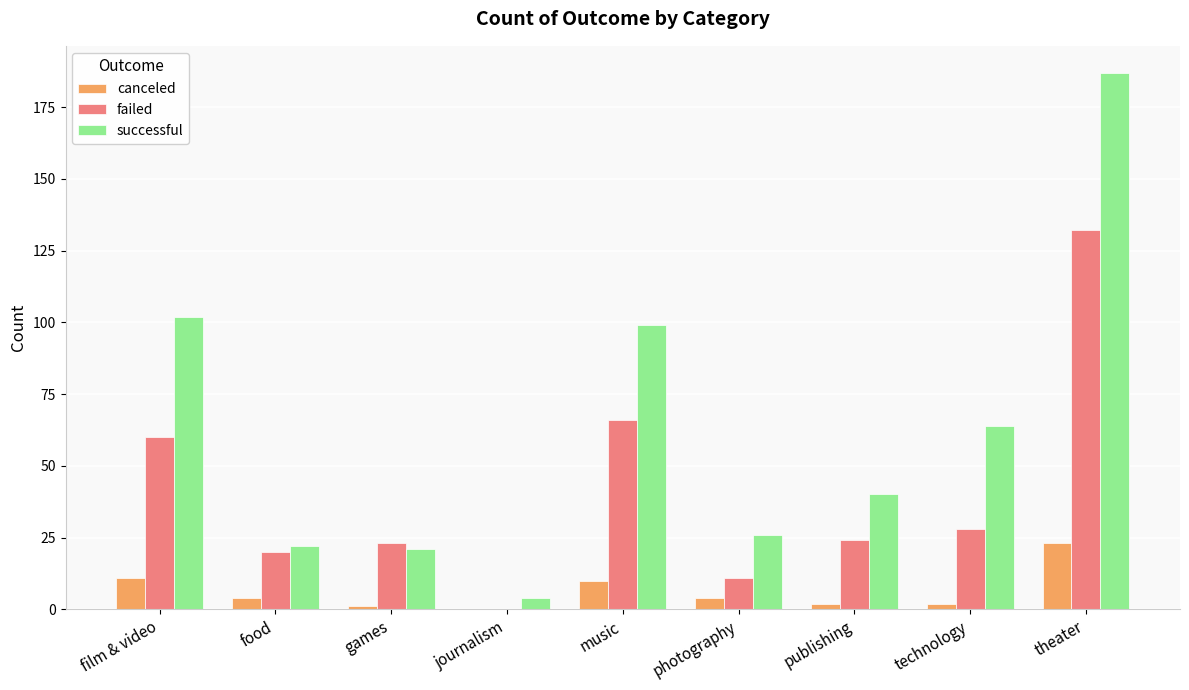

At which category does the chart reach its peak across all series?

theater